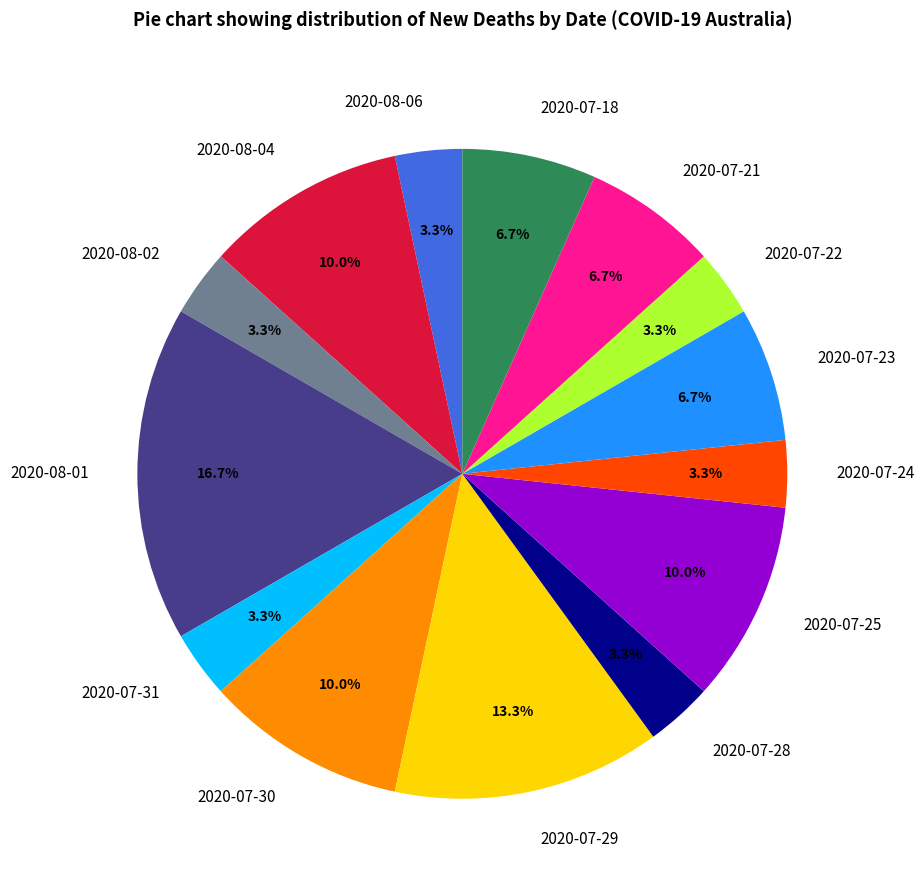

Is 2020-07-24 the majority of the pie?

No